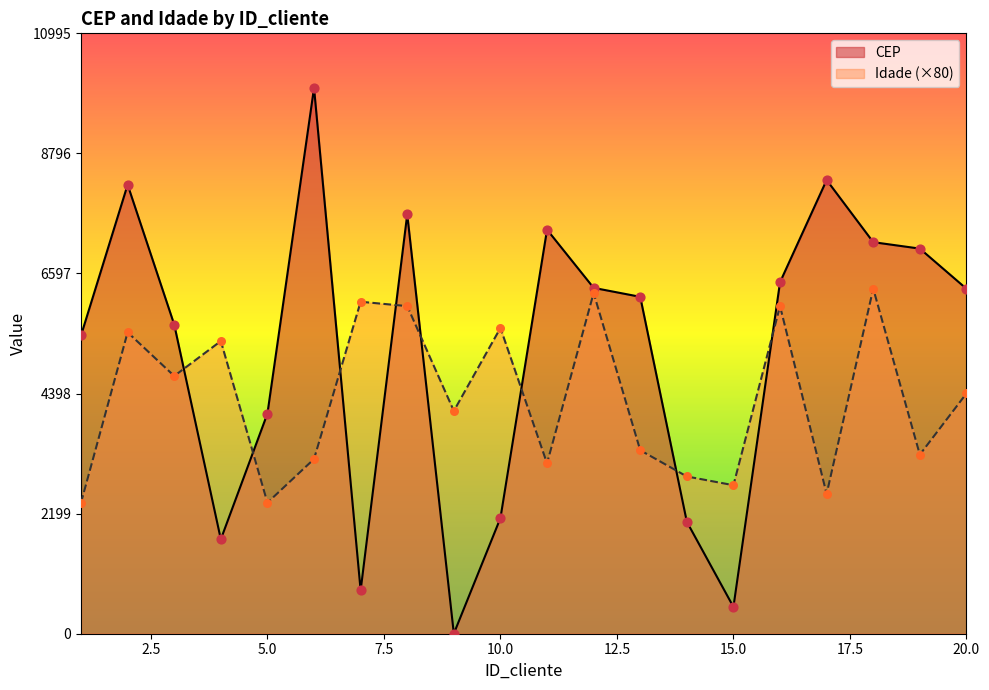

At how many categories does at least one series exceed 5761?

12